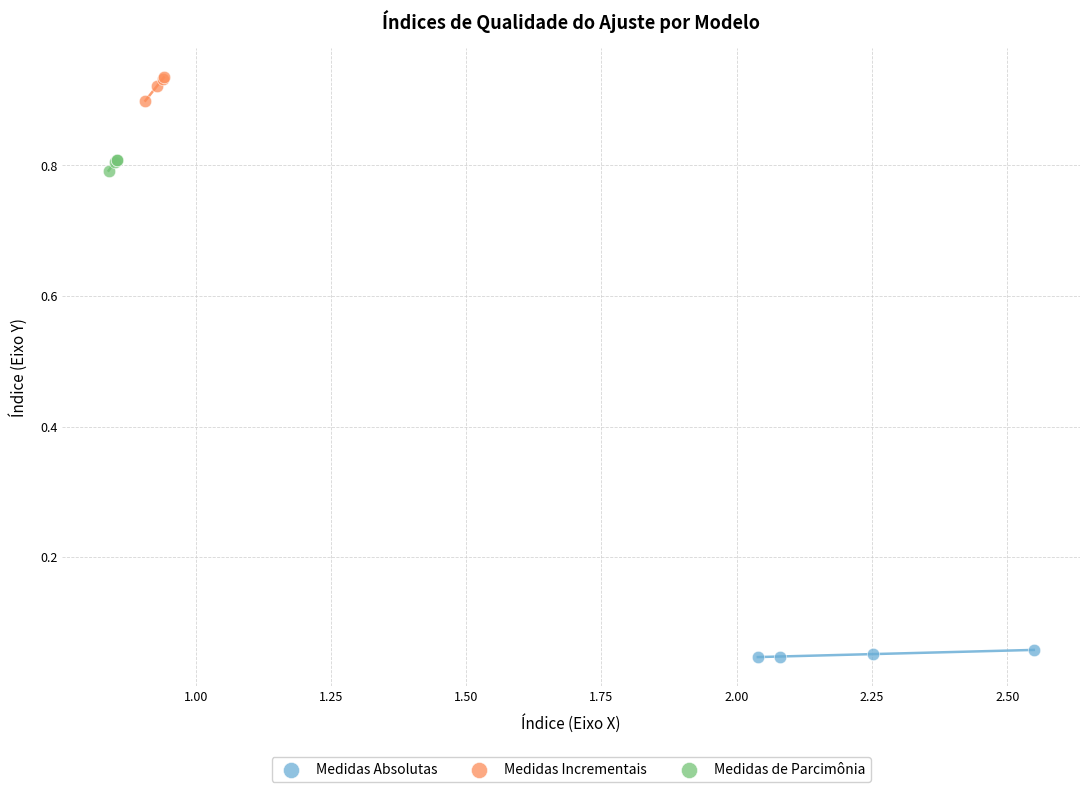

What are all the series names shown in the legend?

Medidas Absolutas, Medidas Incrementais, Medidas de Parcimônia